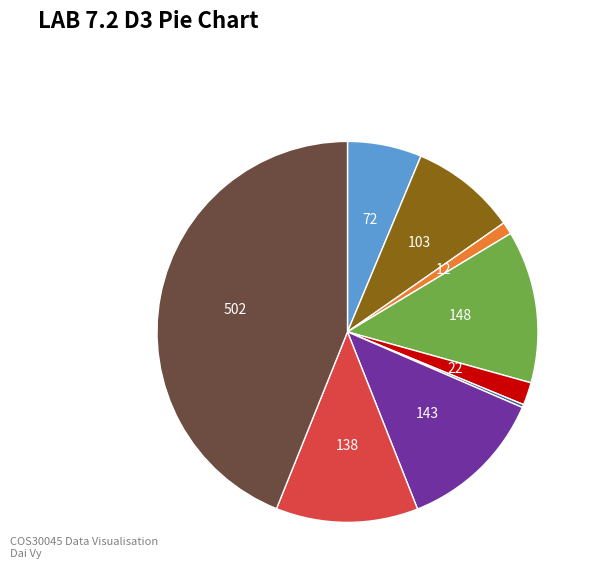

Does any single category account for the majority?

No